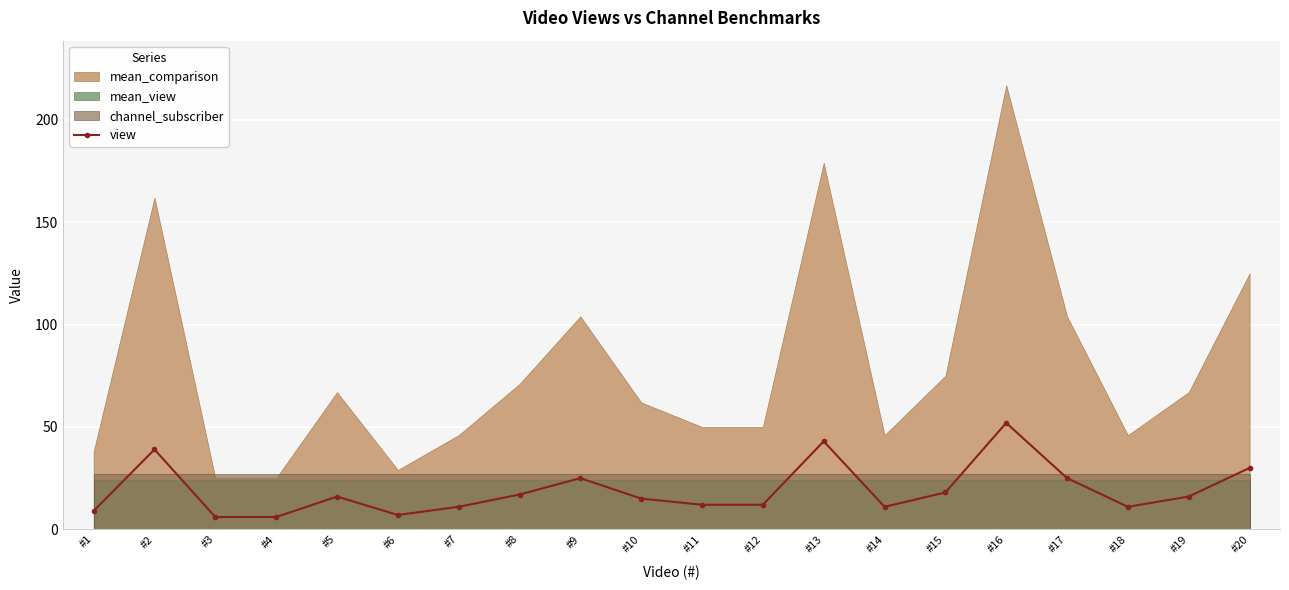

What is the sum of all values?

381